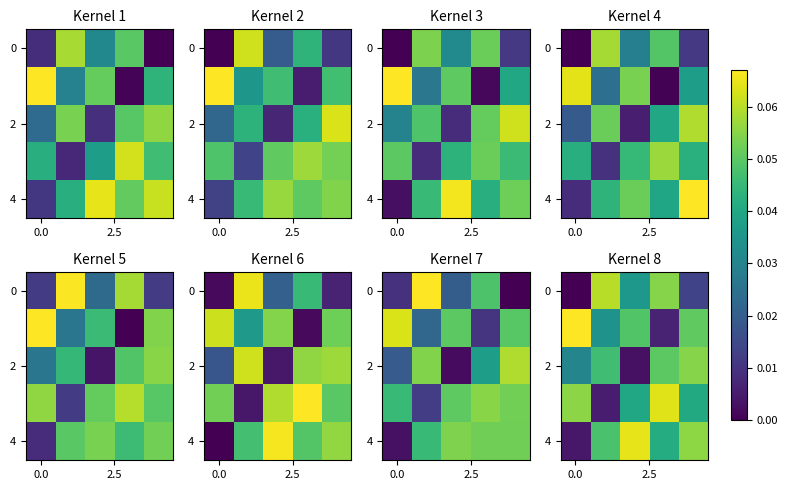

What is the difference between the maximum and minimum values in the 0 series?

0.1